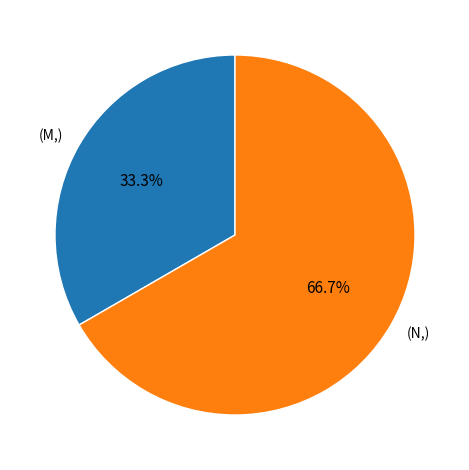

Is there any slice that represents more than half of the pie?

Yes